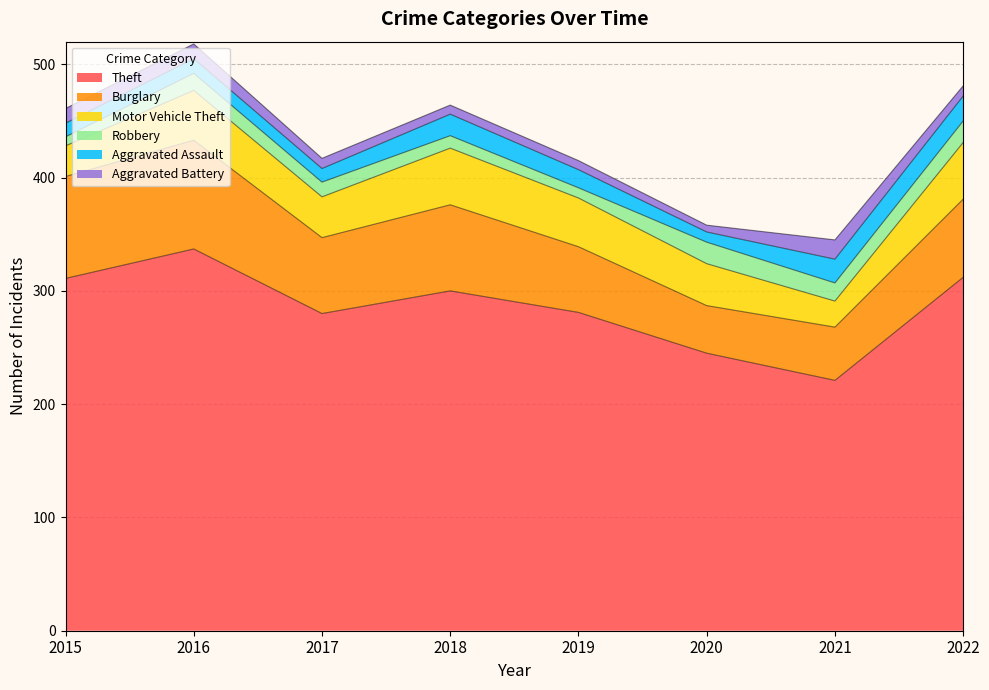

Which category has the lowest value in the Aggravated Assault series?

2020